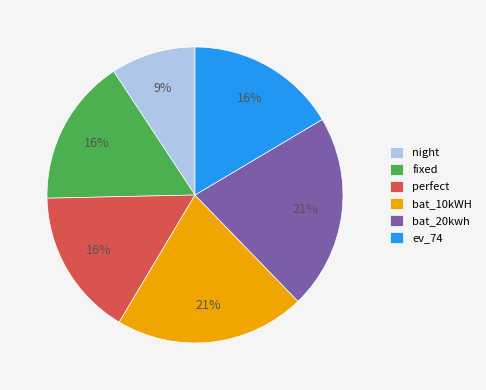

What is the smallest slice in the pie chart?

night